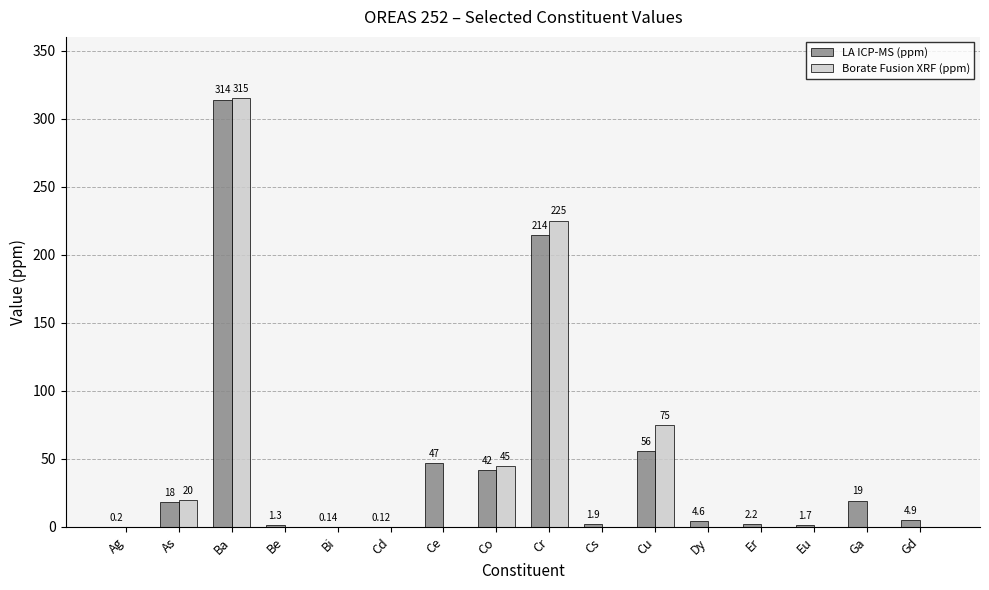

How many series are shown in this chart?

2